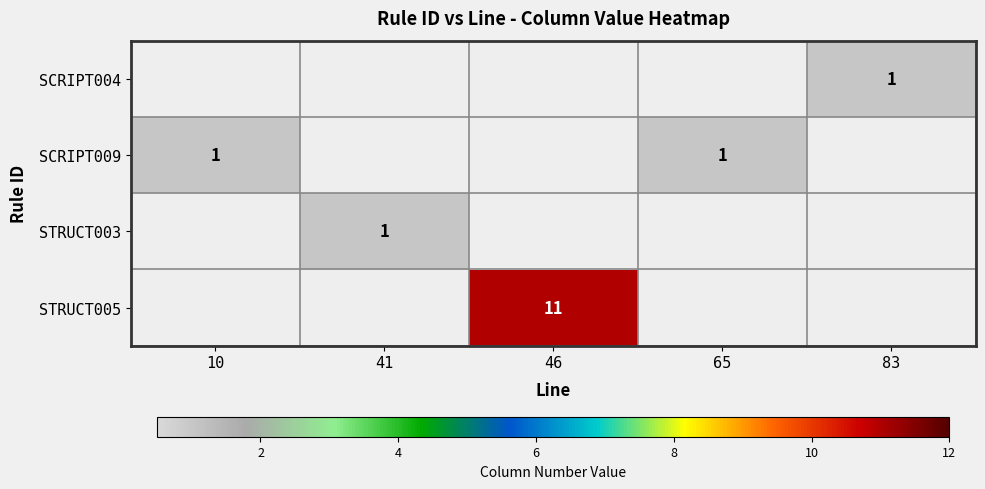

How many distinct data groups are displayed?

4